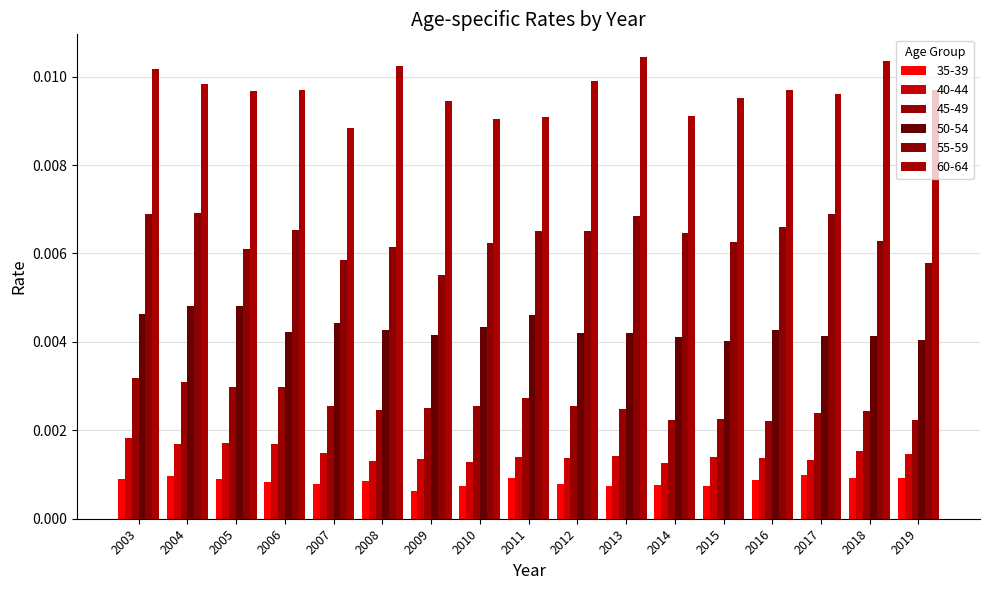

Rank the categories by 55-59 value from highest to lowest.

2004, 2003, 2017, 2013, 2016, 2006, 2011, 2012, 2014, 2018, 2015, 2010, 2008, 2005, 2007, 2019, 2009